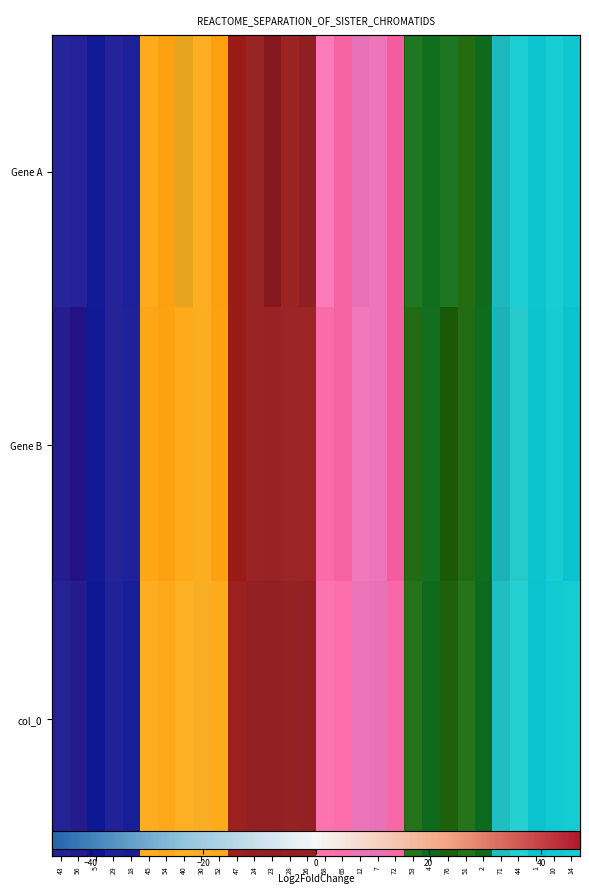

What is the smallest value displayed?

-37.1